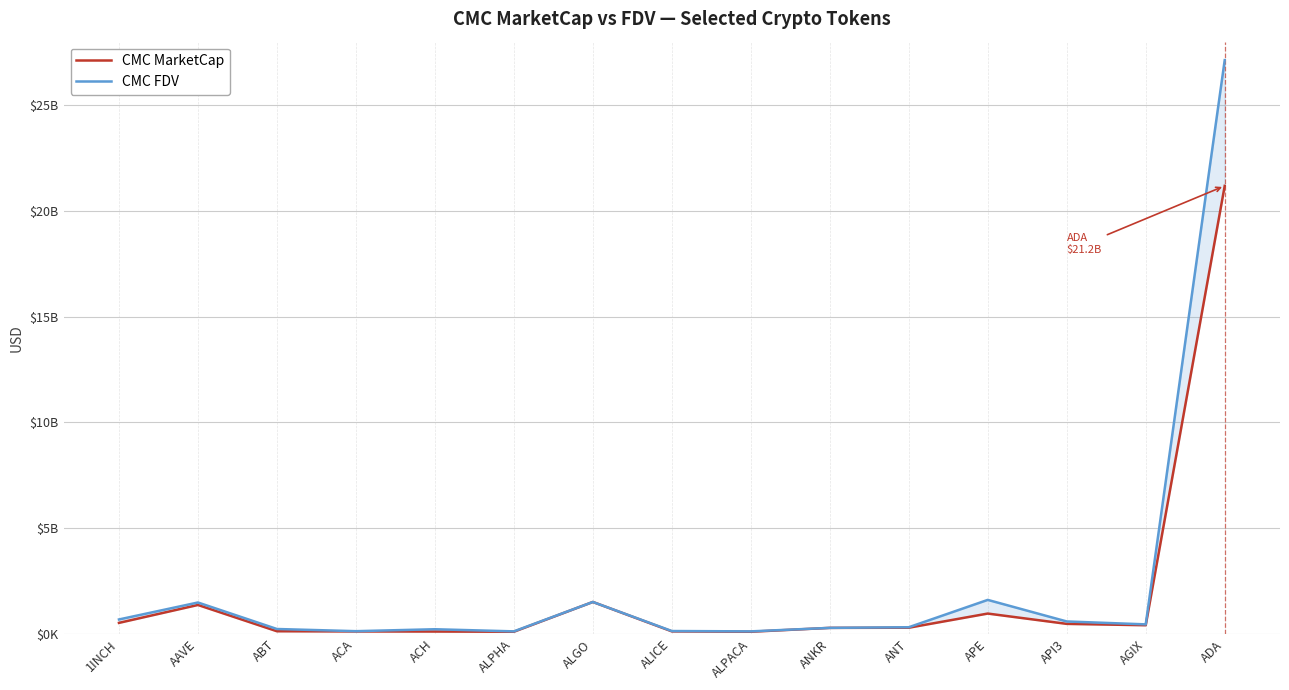

Reading left to right, extract all data points from this chart.

CMC MarketCap: 1INCH=514957102	AAVE=1362203338	ABT=119678499	ACA=110036357	ACH=105992296	ALPHA=96096190	ALGO=1504414249	ALICE=113564472	ALPACA=96096190	ANKR=279173814	ANT=286732417	APE=955912712	API3=468376329	AGIX=403889887	ADA=21181252421
CMC FDV: 1INCH=676665102	AAVE=1479225027	ABT=225808488	ACA=122897749	ACH=214399110	ALPHA=113588877	ALGO=1504414249	ALICE=129787968	ALPACA=113588877	ANKR=279173814	ANT=309218349	APE=1602164629	API3=582260849	AGIX=444687588	ADA=27126333620